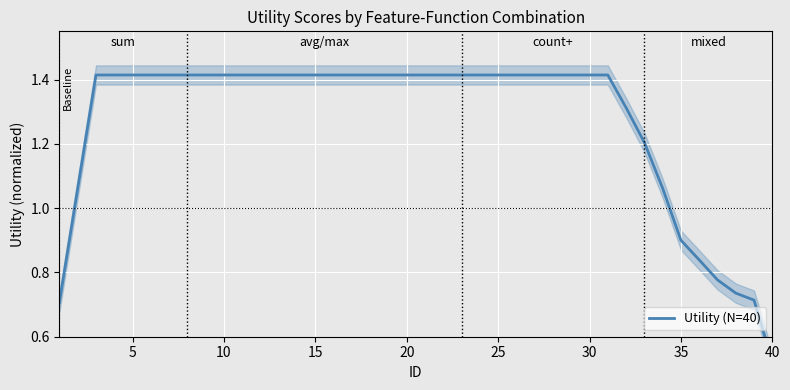

What is the maximum value shown in the chart?

1.4